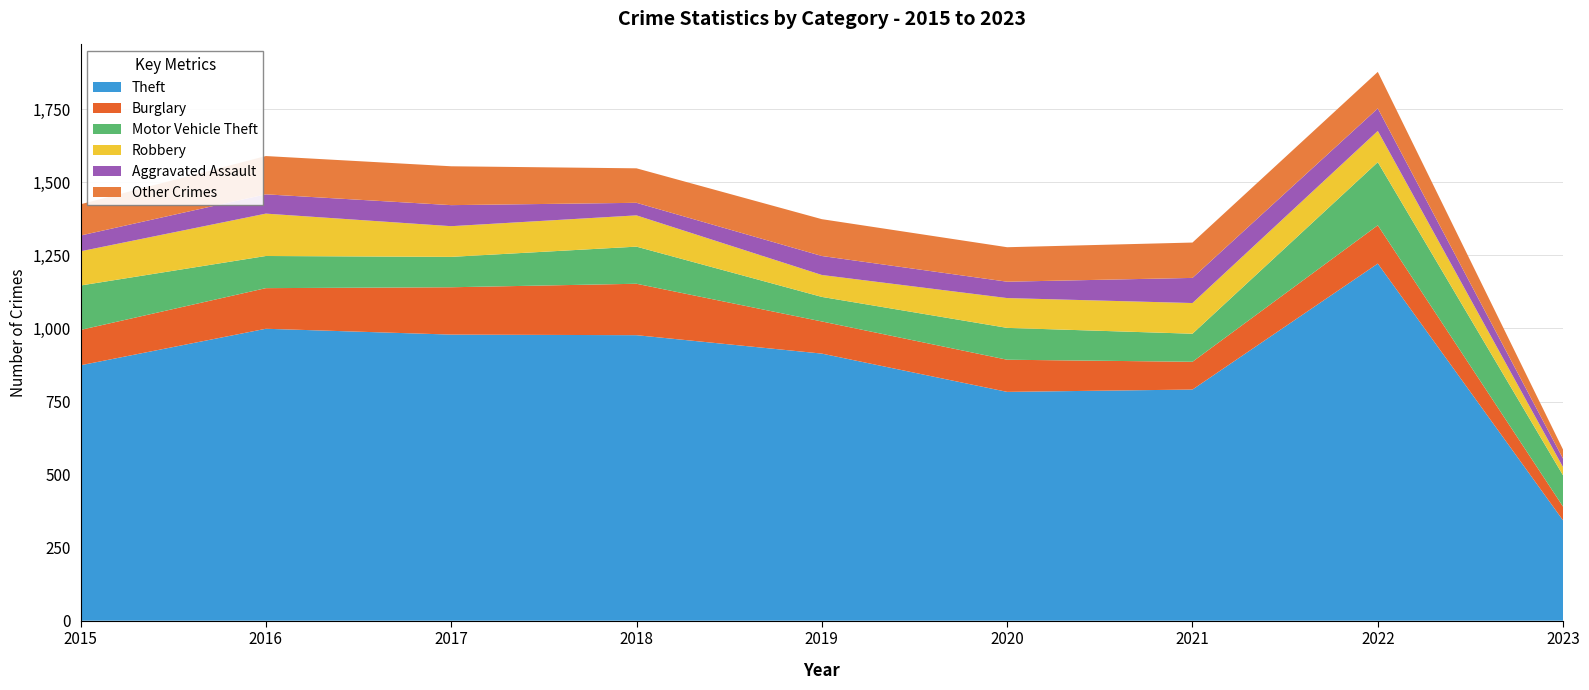

Reading left to right, extract all data points from this chart.

Theft: 874	999	979	977	914	783	791	1222	343
Burglary: 121	139	162	176	110	110	95	131	47
Motor Vehicle Theft: 152	110	104	127	84	109	96	216	107
Robbery: 117	145	105	107	75	102	105	107	28
Aggravated Assault: 54	66	72	43	65	56	86	77	29
Other Crimes: 107	131	133	118	126	118	121	125	31